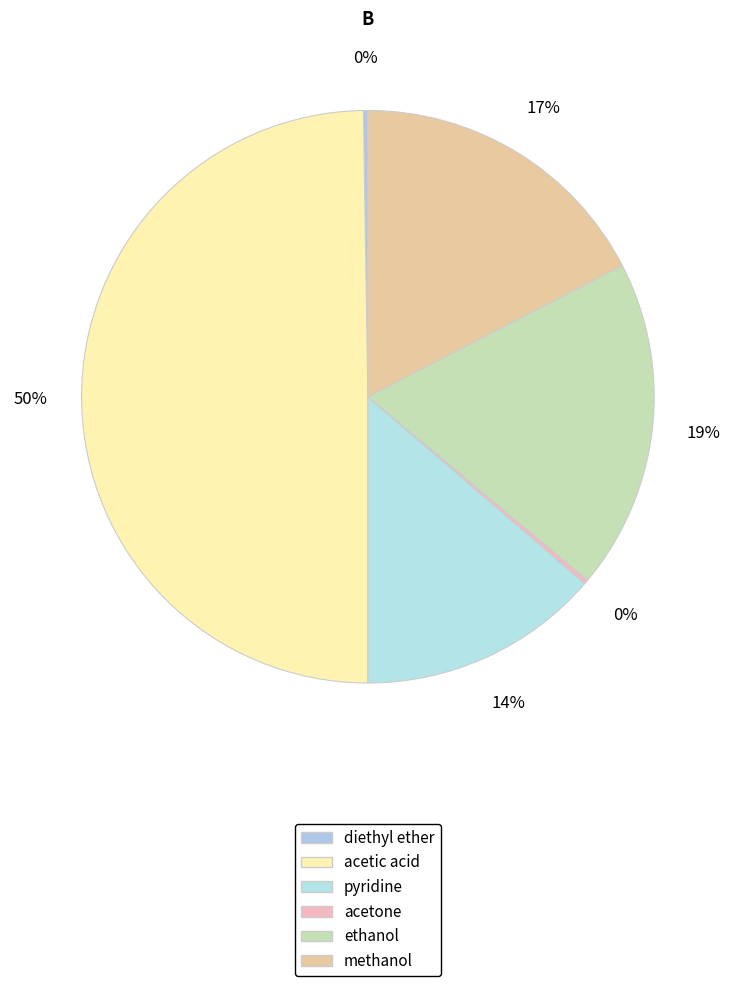

How many segments does this pie chart have?

6